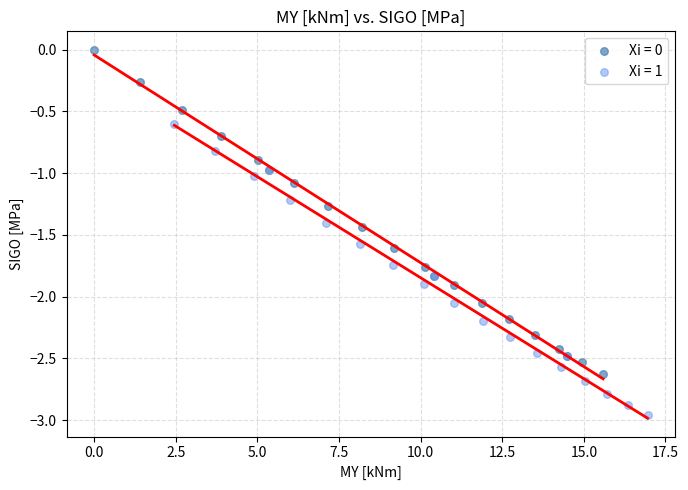

Which series contains the lowest Y value?

Xi = 1